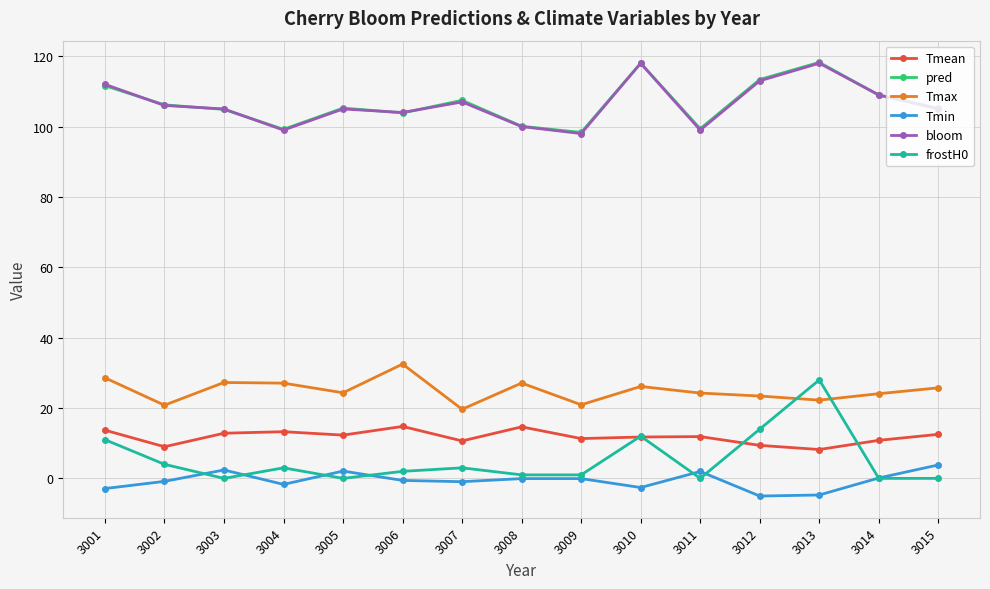

At how many categories does at least one series exceed 49?

15